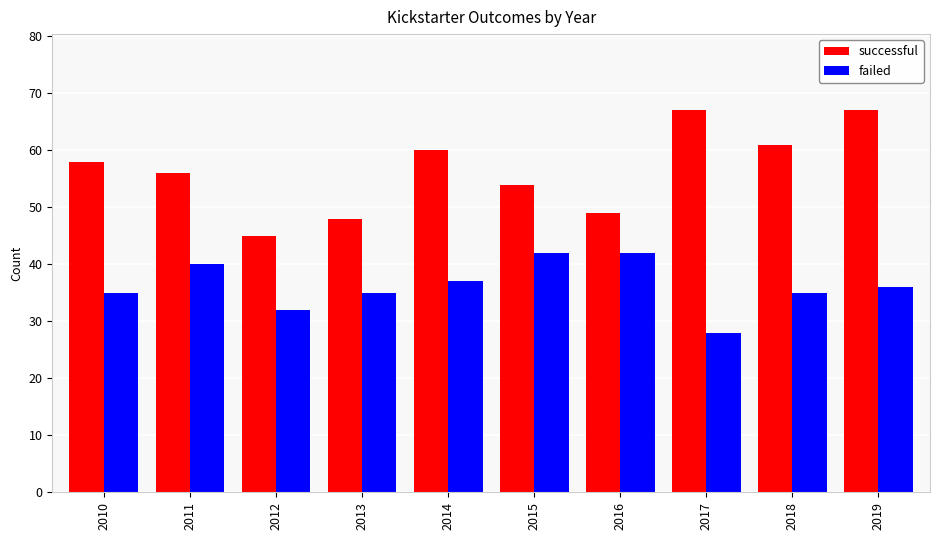

Reading left to right, list all the values displayed in this chart.

successful: 58	56	45	48	60	54	49	67	61	67
failed: 35	40	32	35	37	42	42	28	35	36